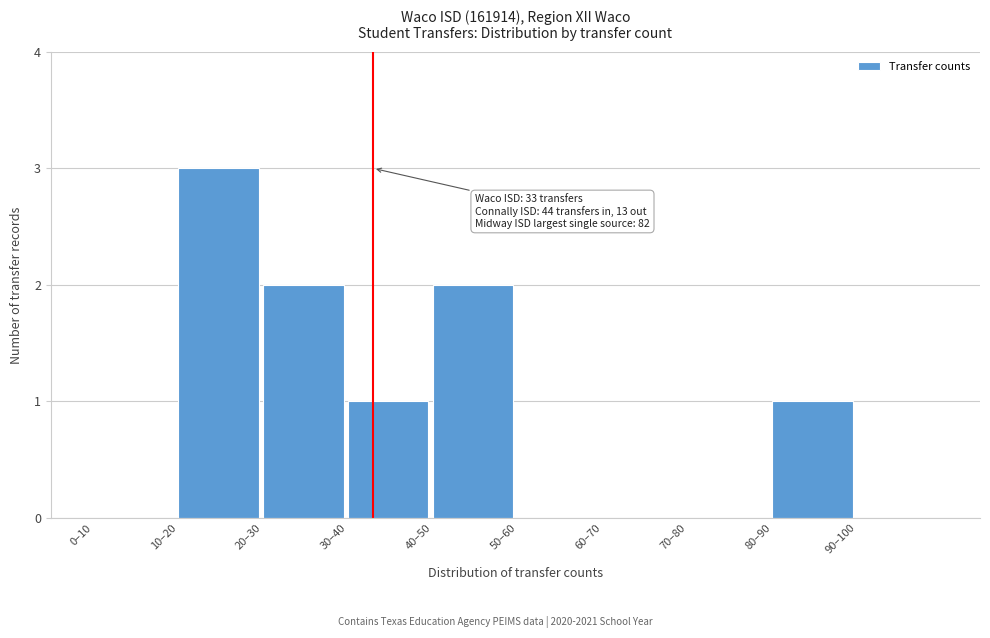

Reading left to right, list all the values displayed in this chart.

0–10=0	10–20=3	20–30=2	30–40=1	40–50=2	50–60=0	60–70=0	70–80=0	80–90=1	90–100=0